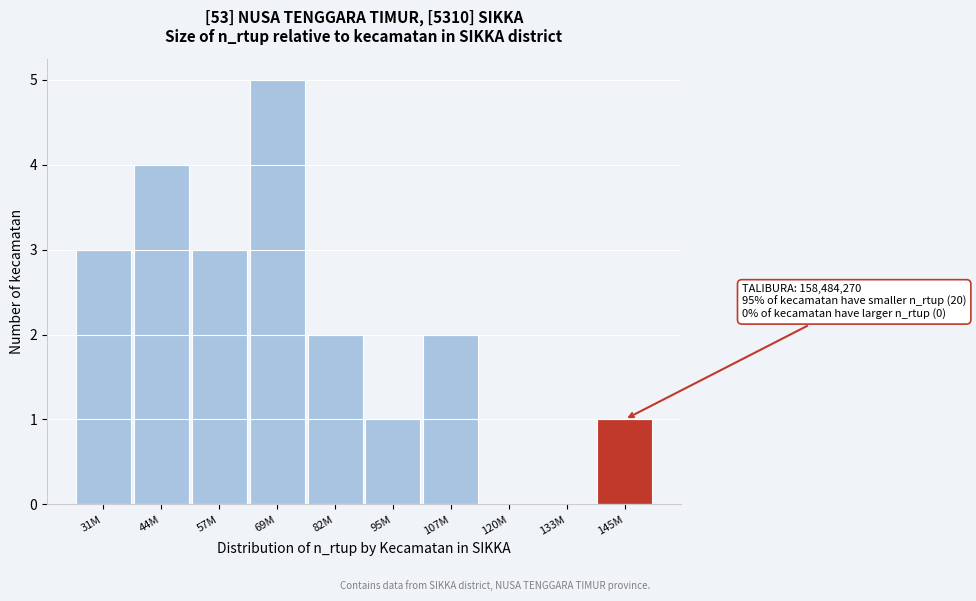

Reading left to right, extract all data points from this chart.

31M=3	44M=4	57M=3	69M=5	82M=2	95M=1	107M=2	120M=0	133M=0	145M=1